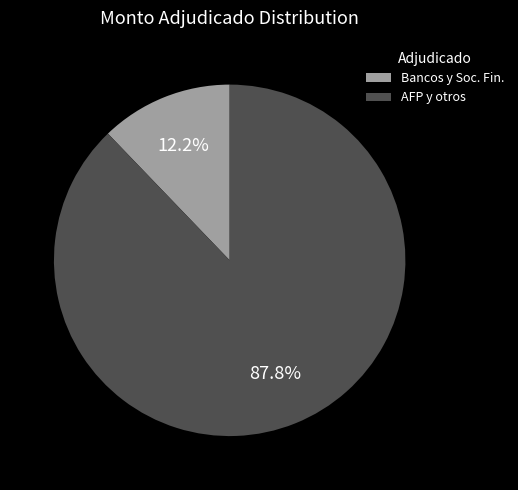

Rank the categories by value from lowest to highest.

Bancos y Soc. Fin., AFP y otros